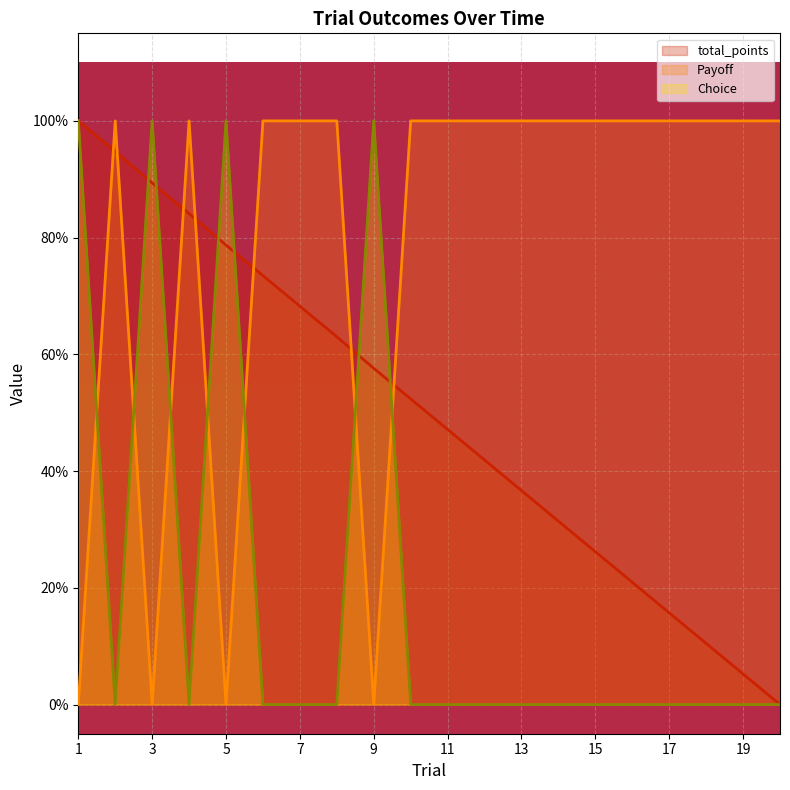

Which series has the largest total across all categories?

Payoff